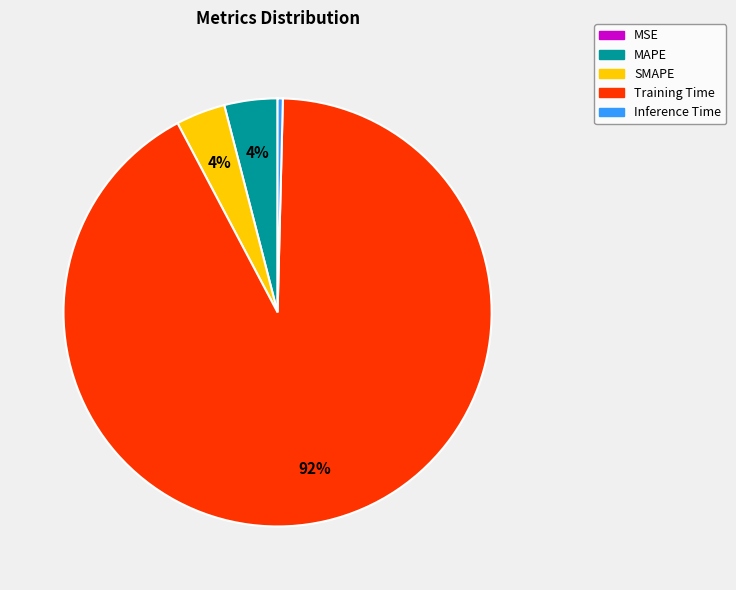

Which has a higher value, Inference Time or SMAPE?

SMAPE